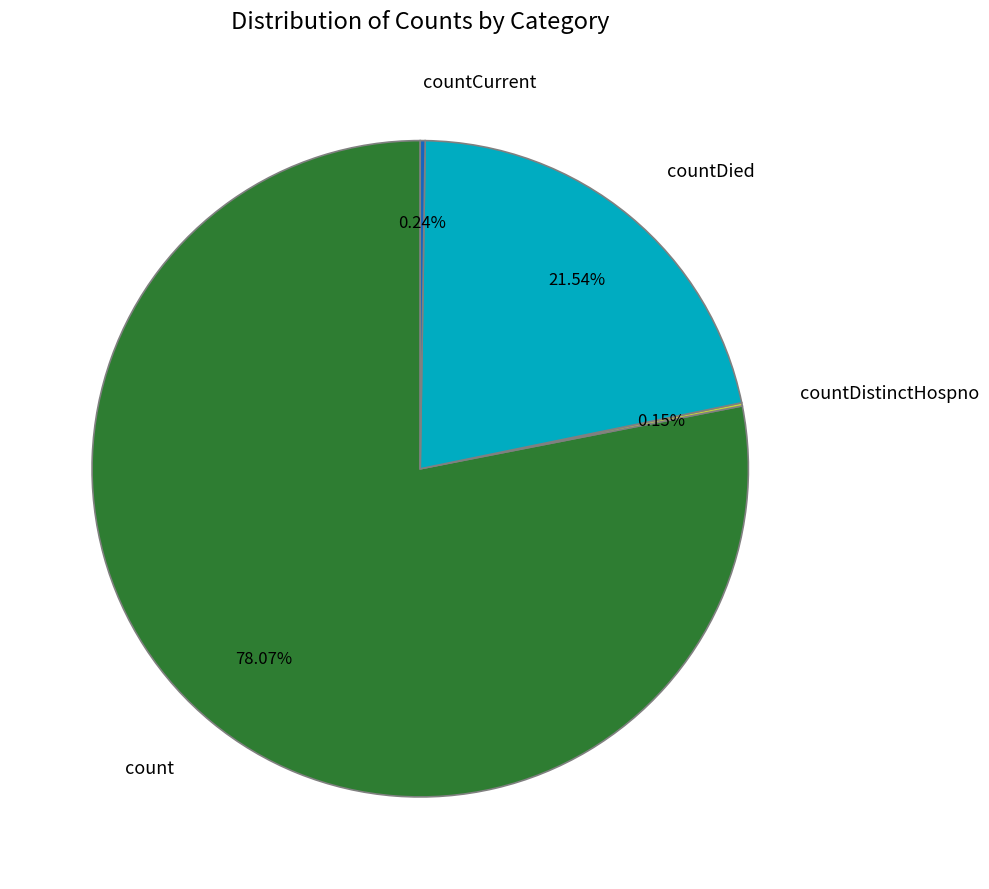

Which category accounts for the majority?

count